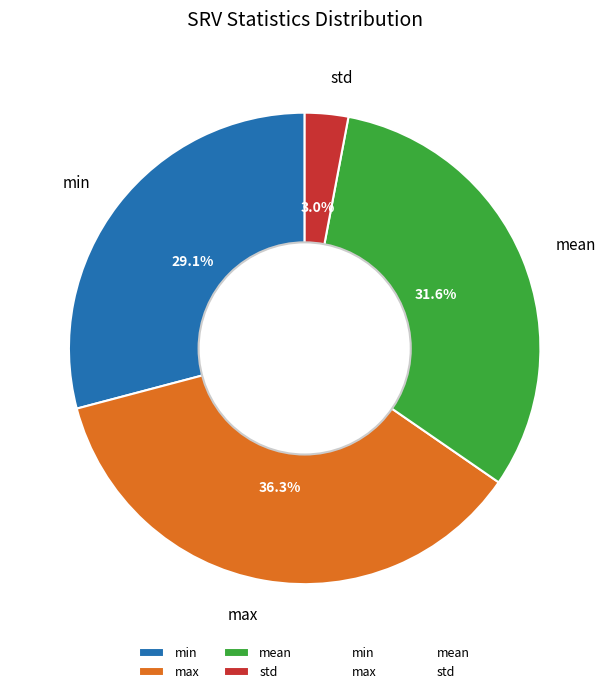

How many segments does this pie chart have?

4